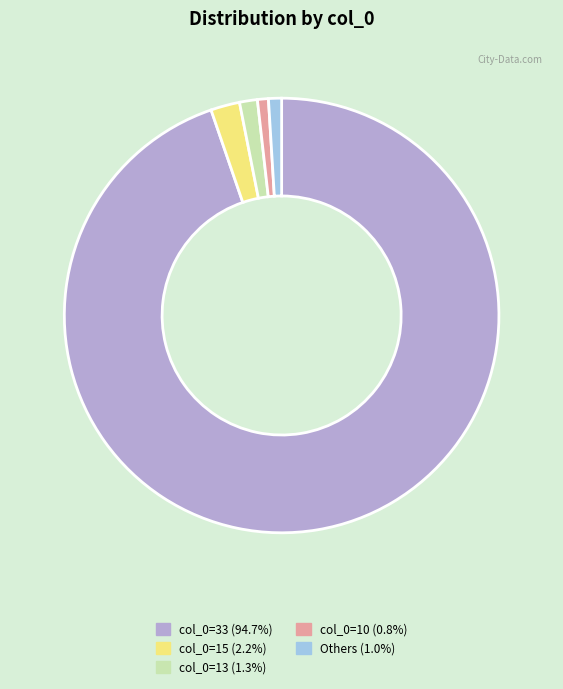

What is the ratio of the value at col_0=15 (2.2%) to the value at col_0=13 (1.3%)?

1.6